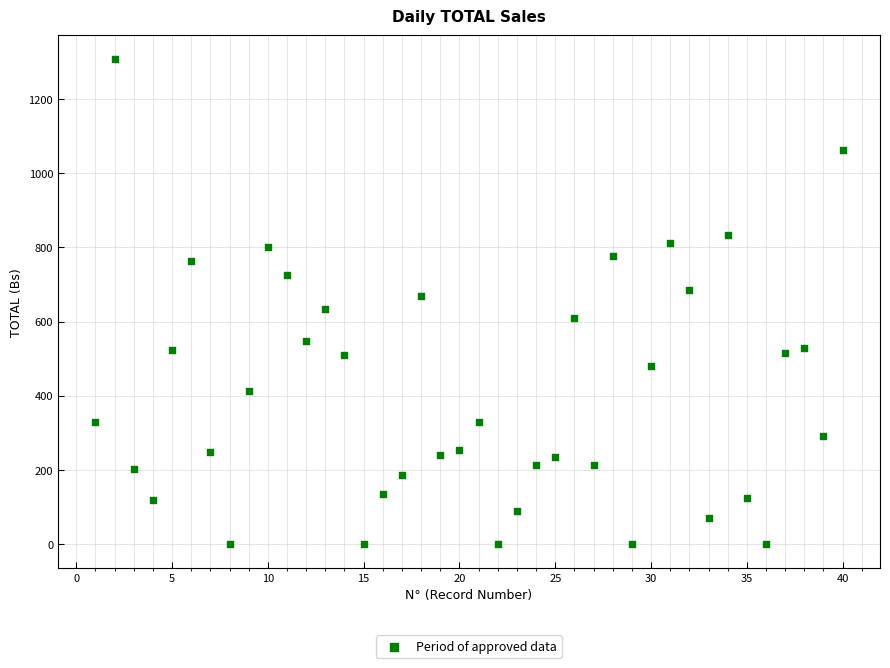

What is the range of X values (max minus min)?

39.0